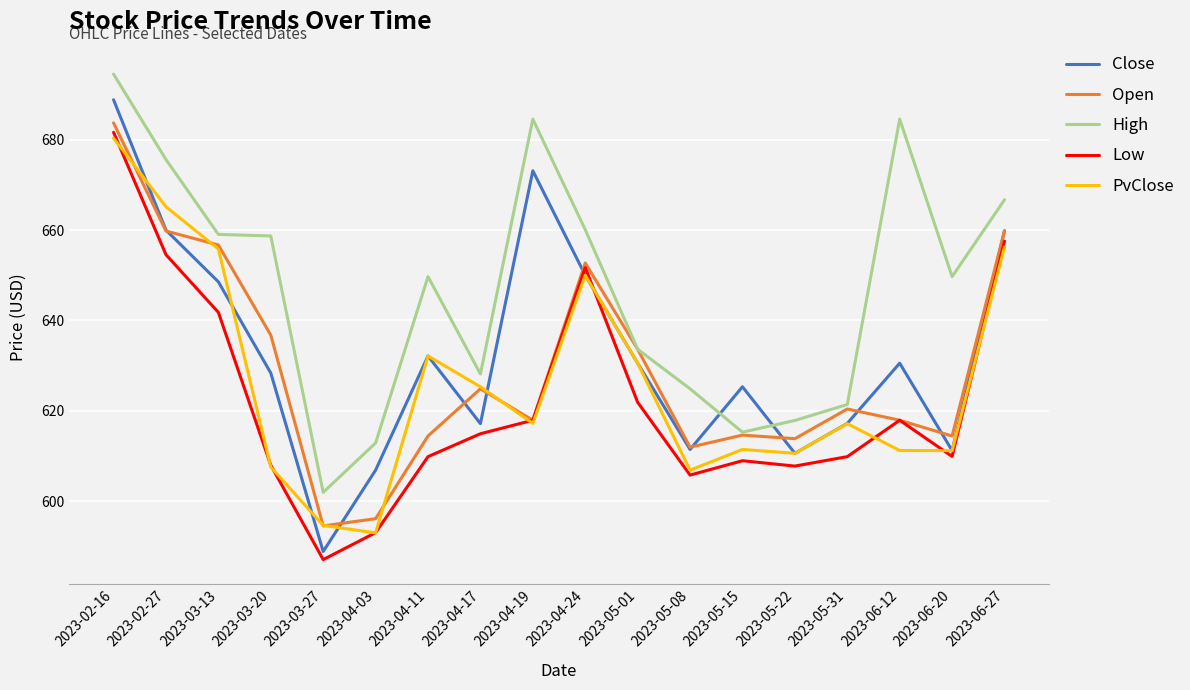

Which category has the lowest value across all series?

2023-03-27